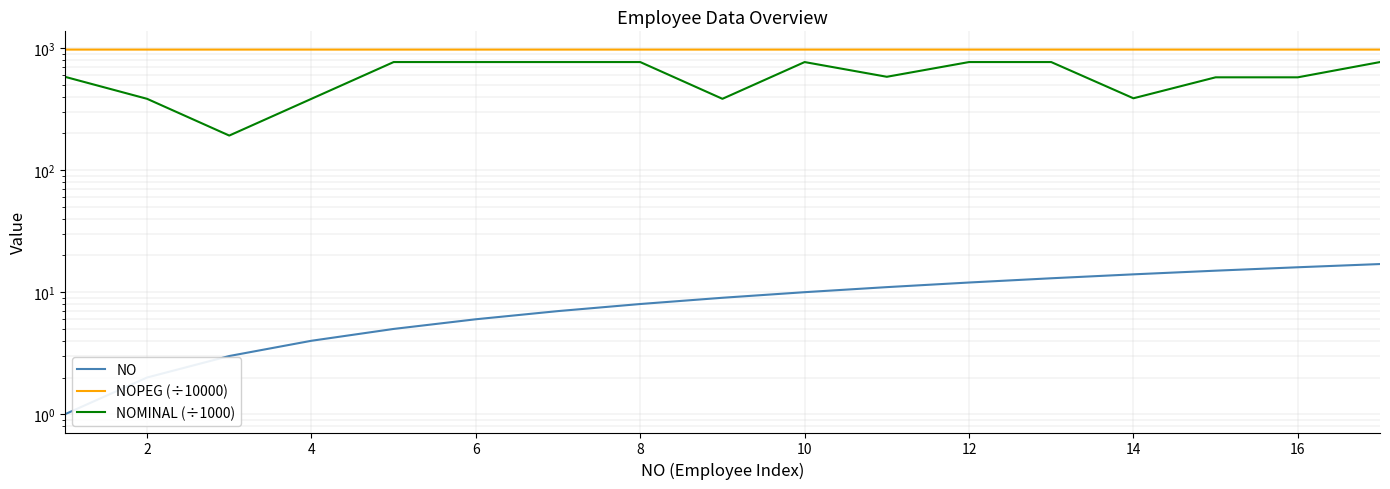

Is it true that NOMINAL (÷1000) equals 1036.6 at 10?

False